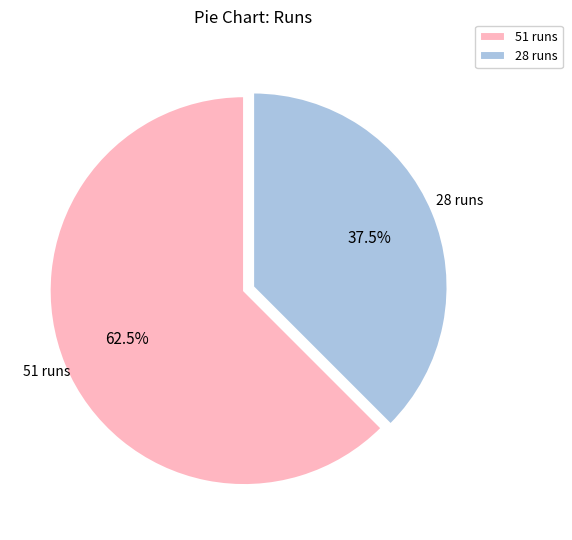

What is the ratio of the value at 51 runs to the value at 28 runs?

1.7